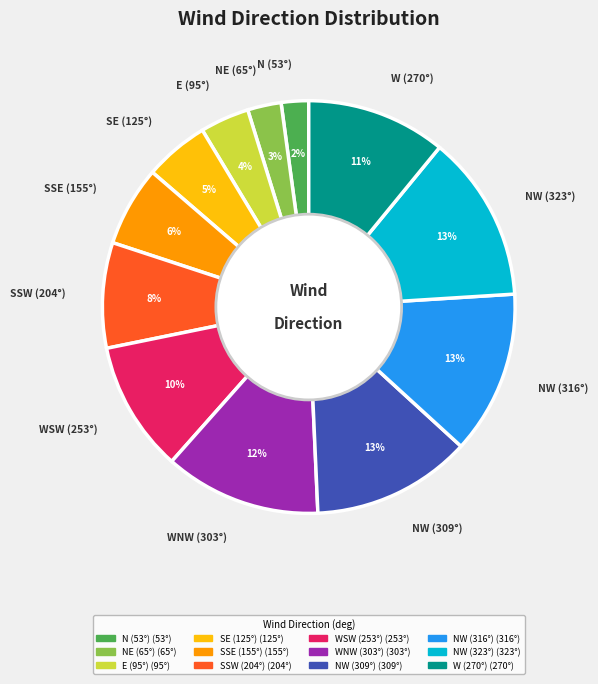

Between SSE (155°) and NW (323°), which is larger?

NW (323°)